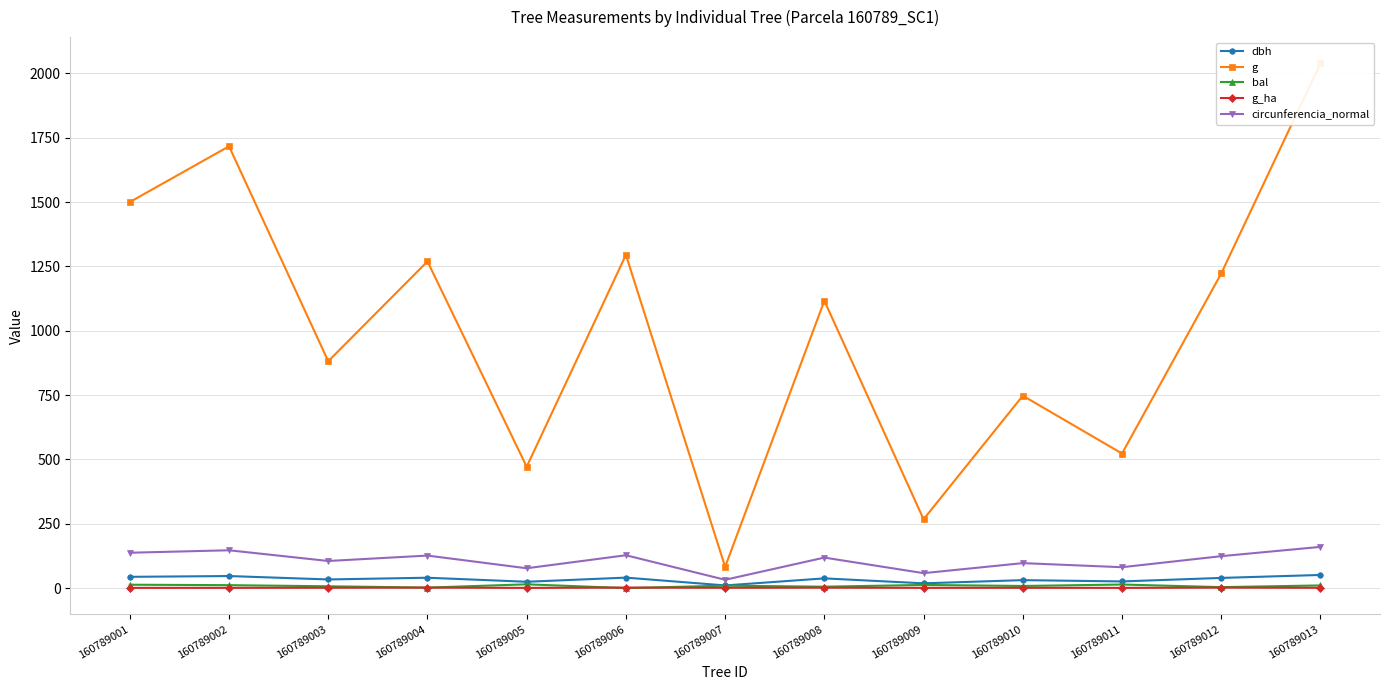

Read the g value at 160789002.

1716.5